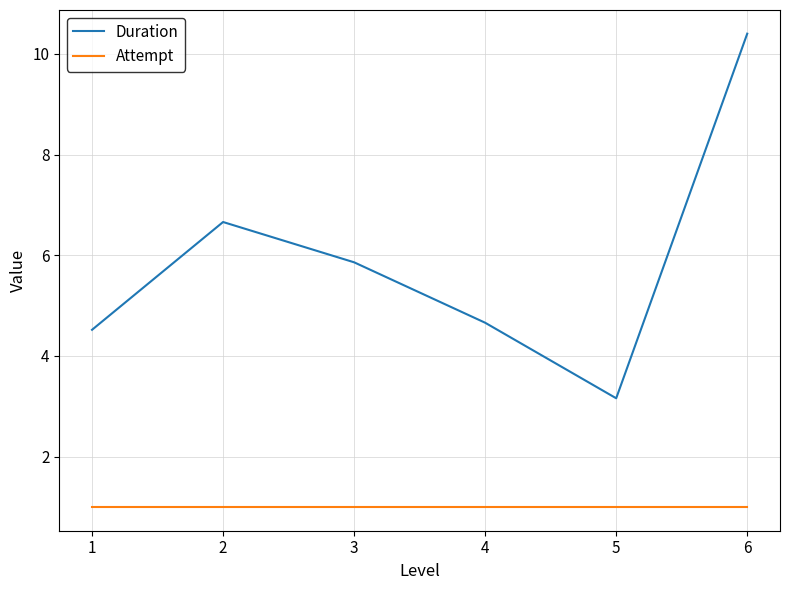

Is it true that Duration equals 1.7 at 1?

False